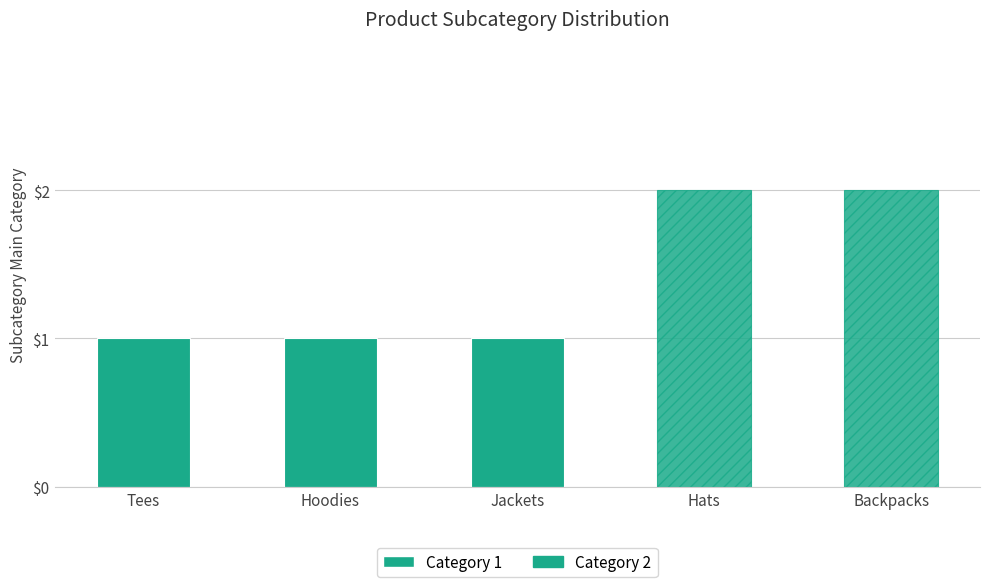

What is the difference between the values at Jackets and Hats?

1